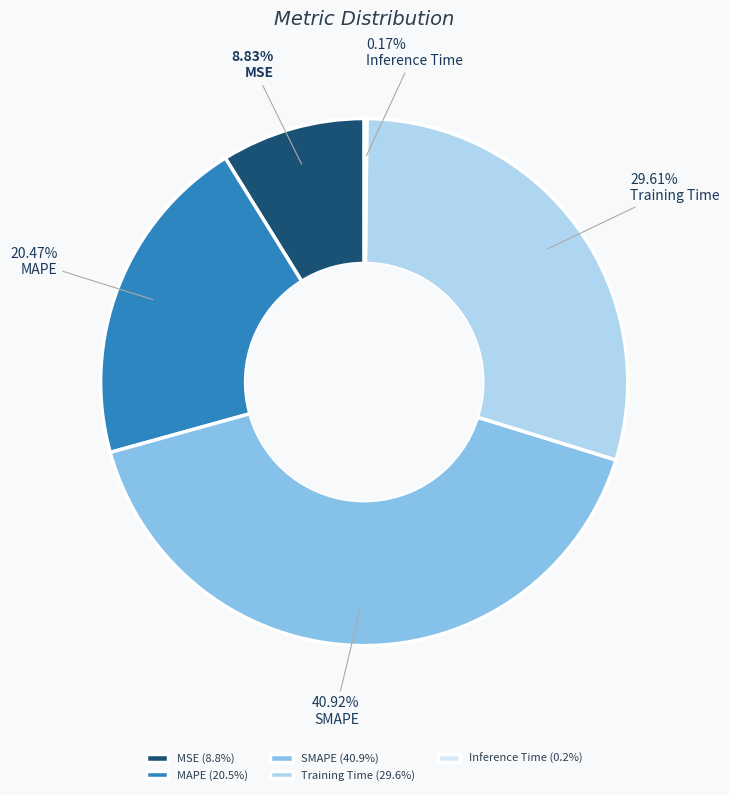

Is it true that MAPE is 20% of the pie?

True